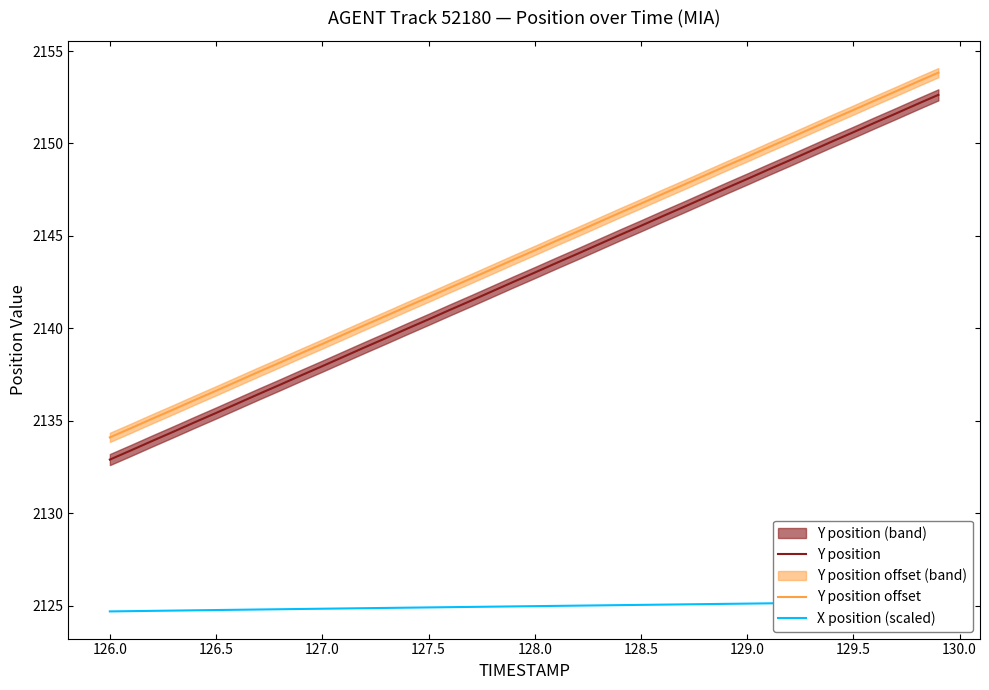

At how many categories does at least one series exceed 2135?

38